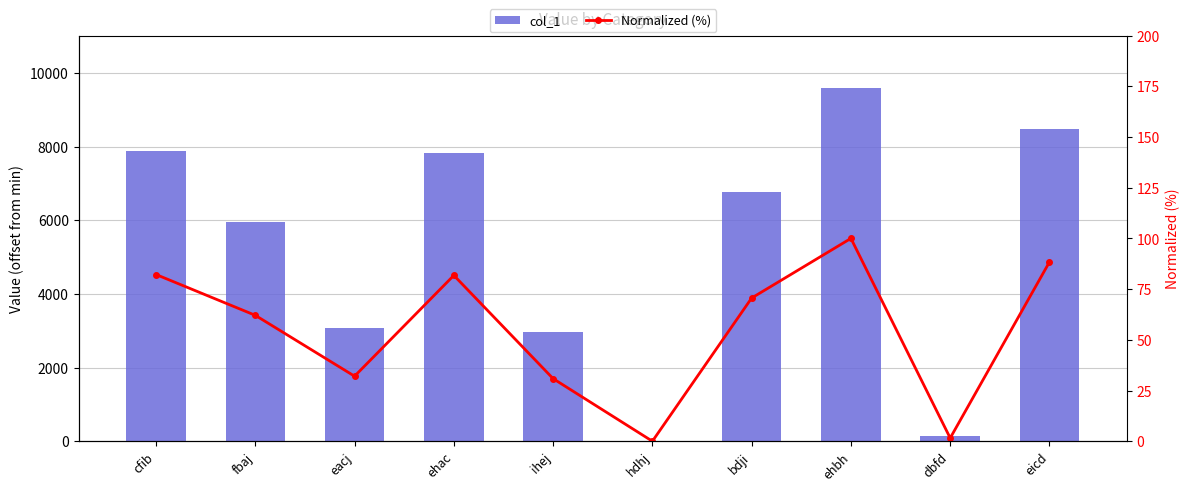

What are all the series names shown in the legend?

col_1, Normalized (%)